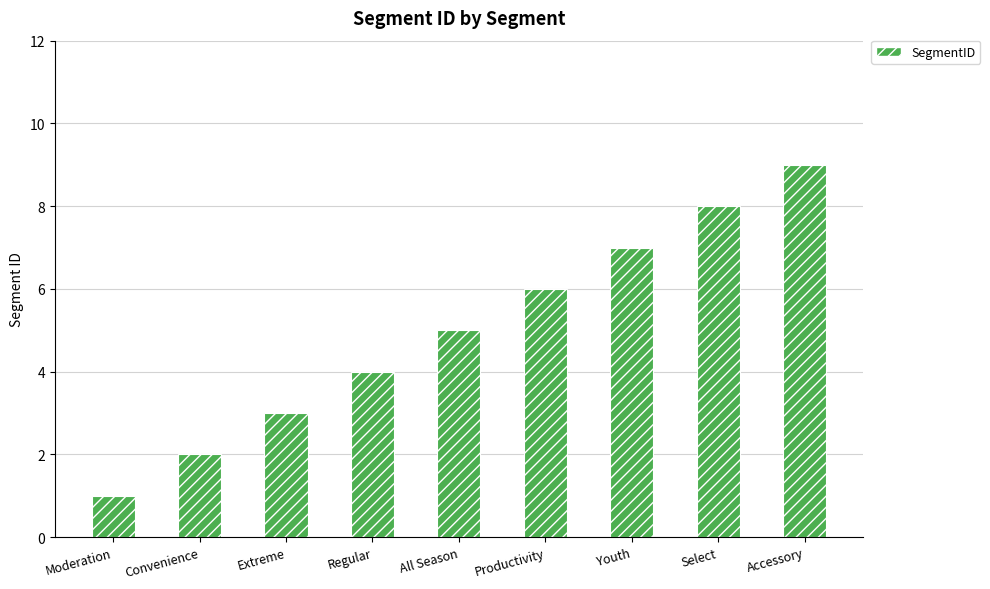

Between Select and Extreme, which is larger?

Select